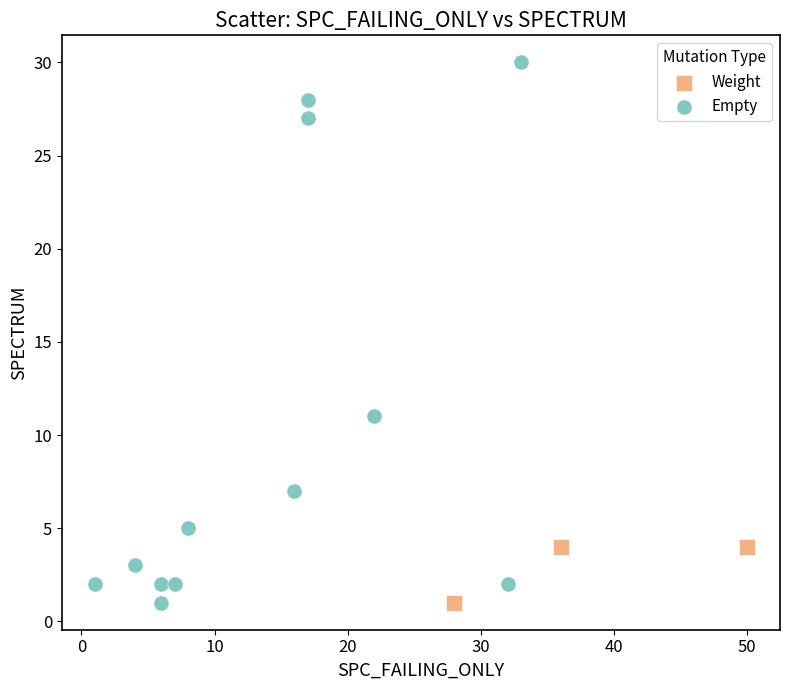

Which series contains the highest Y value?

Empty